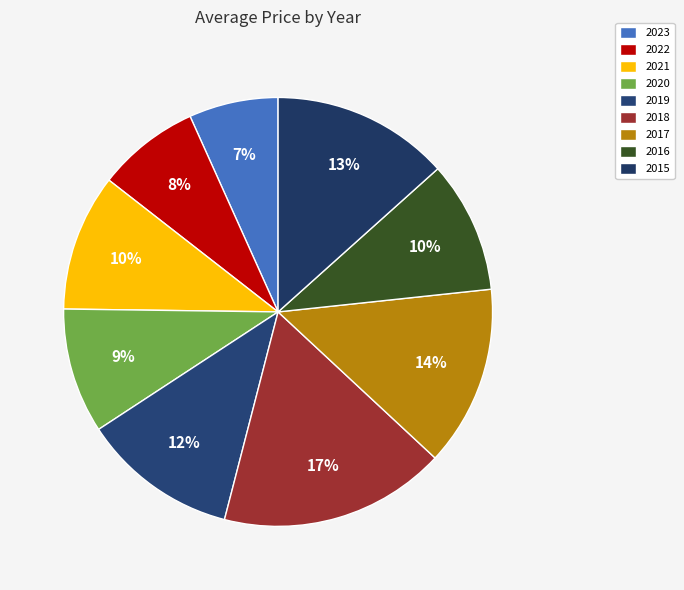

To the nearest percent, what is the difference between the largest and smallest slice percentages?

10%